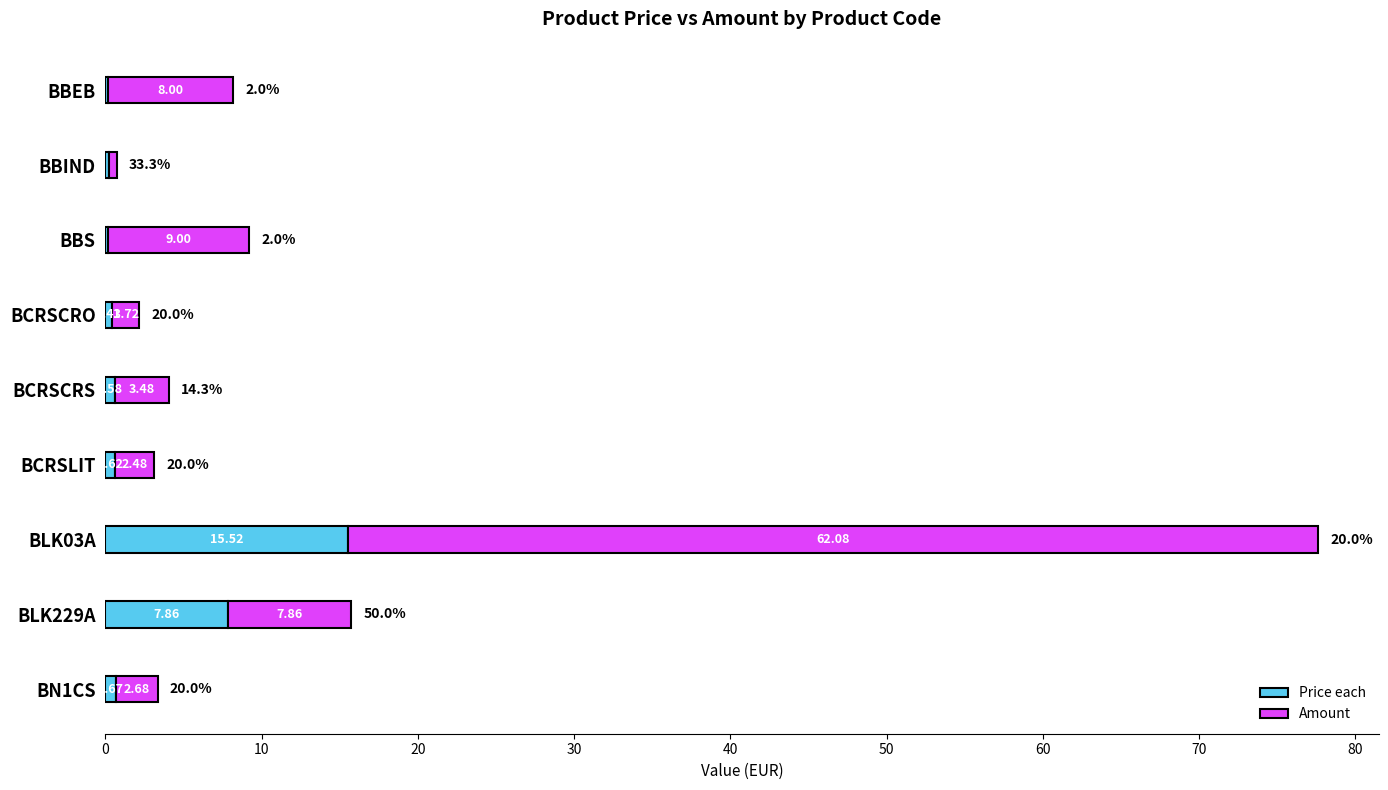

What is the total value across all series at BCRSCRS?

4.1